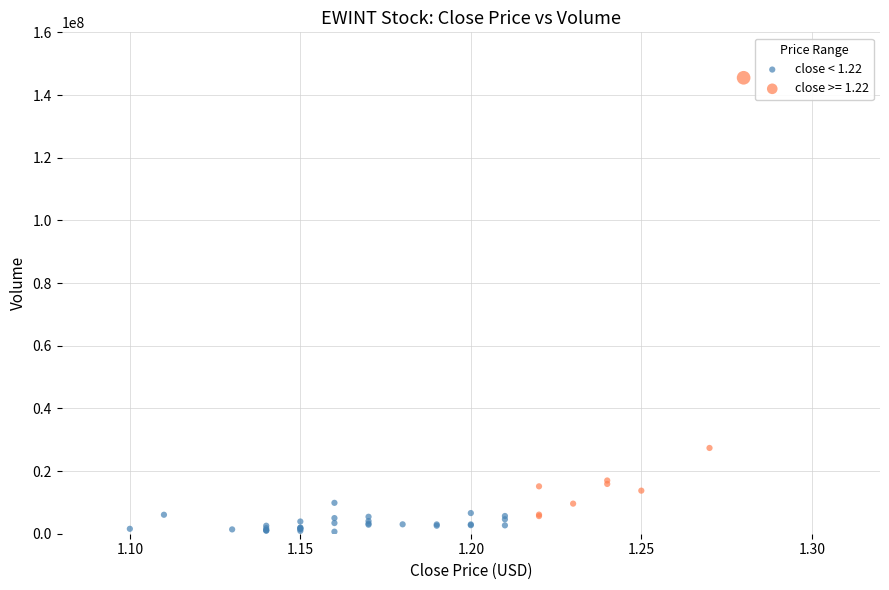

Which series has the largest Y range (max minus min)?

close >= 1.22